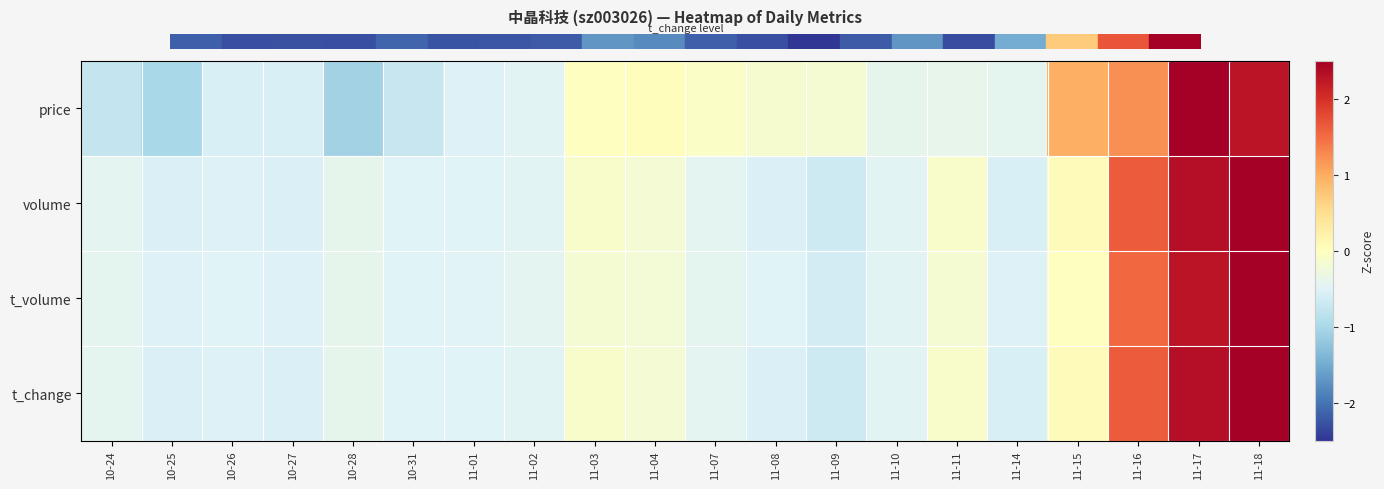

Count the number of categories in the chart.

20